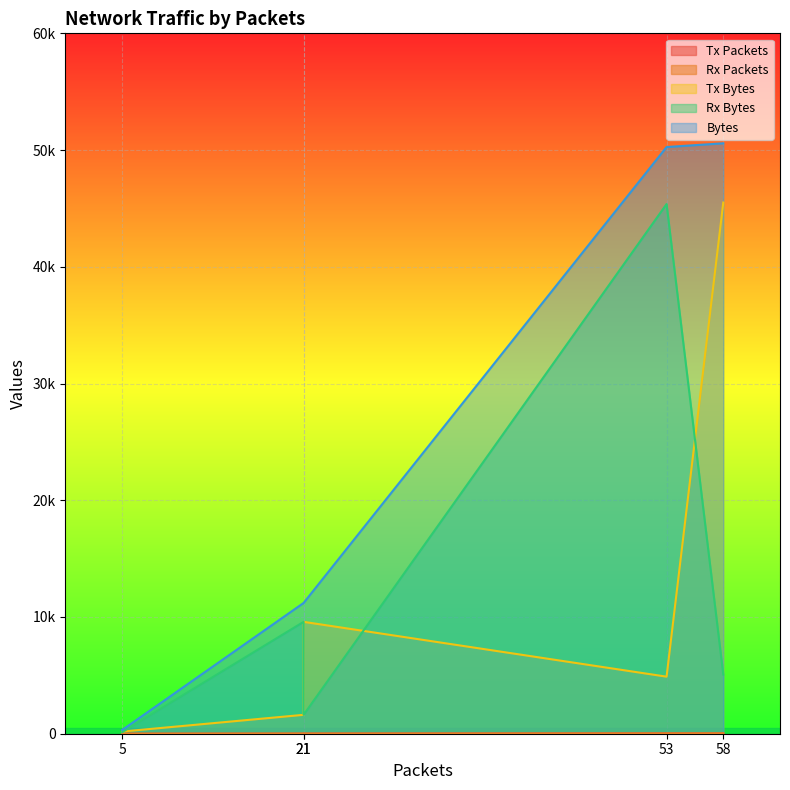

True or false: Rx Bytes and Tx Bytes cross at least once.

True